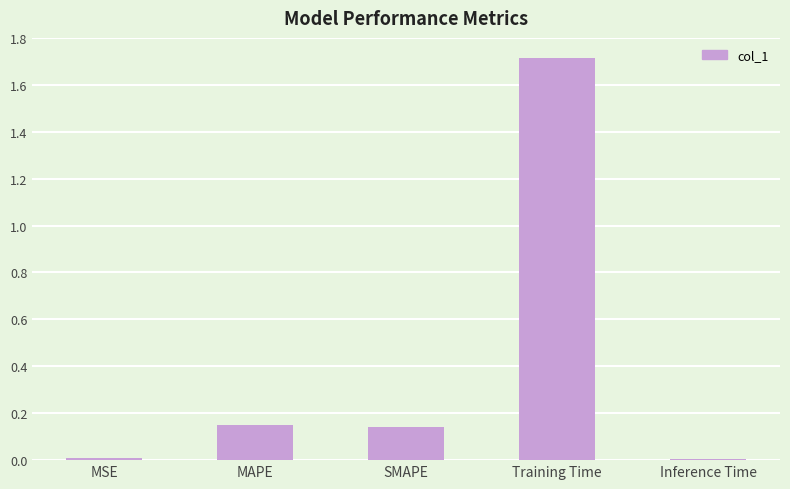

How many data points does each series have?

5